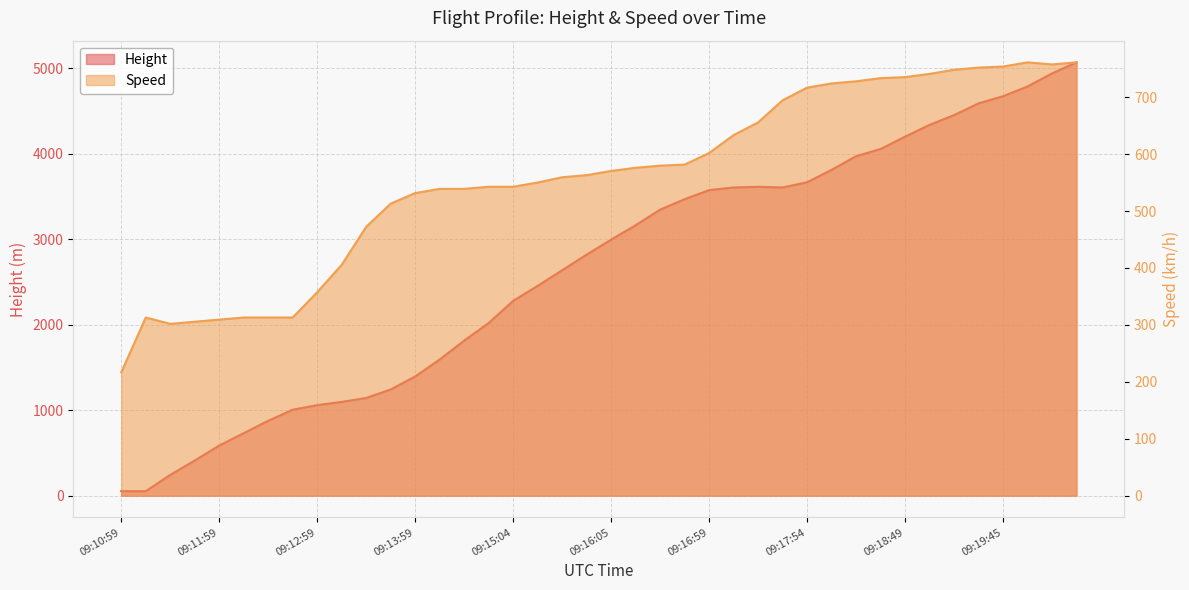

What is the sum of all Height values?

105407.5